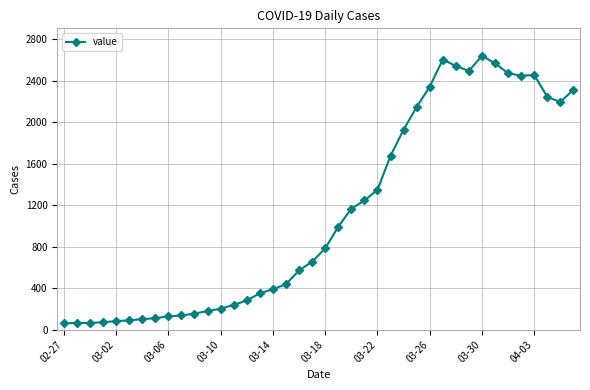

What is the maximum value shown in the chart?

2639